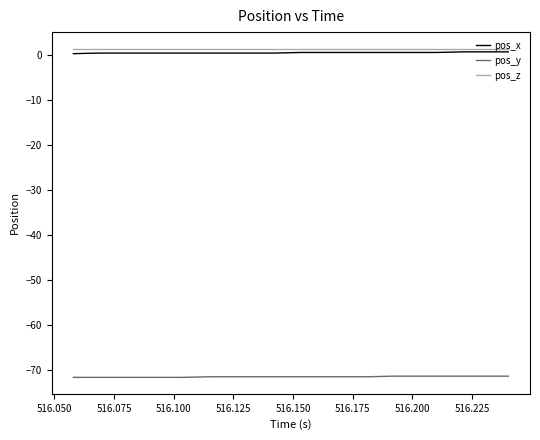

What are all the series names shown in the legend?

pos_x, pos_y, pos_z